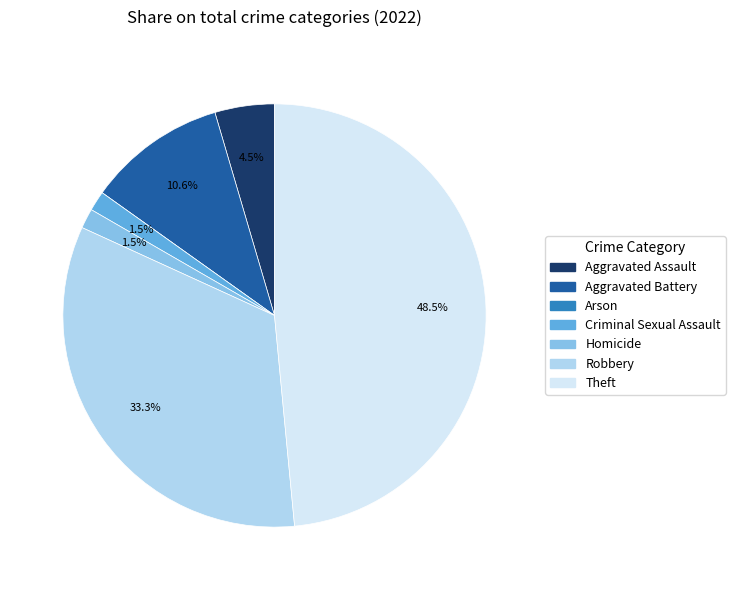

What percentage is NOT represented by Robbery?

66.7%